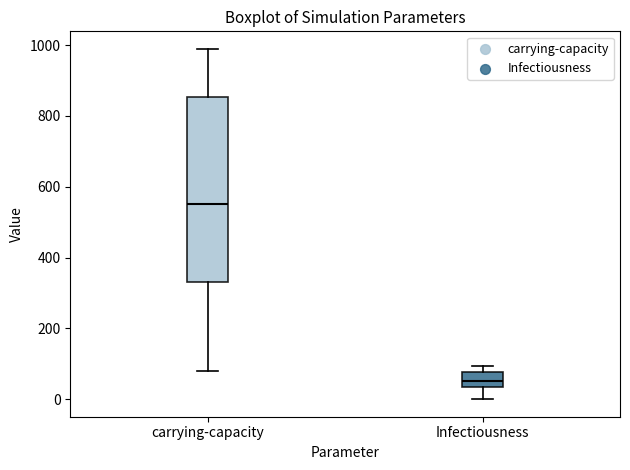

Where is the upper edge of the box for Infectiousness on the y-axis? The values are not printed on the chart, so give them approximately, as read against the axis.

80